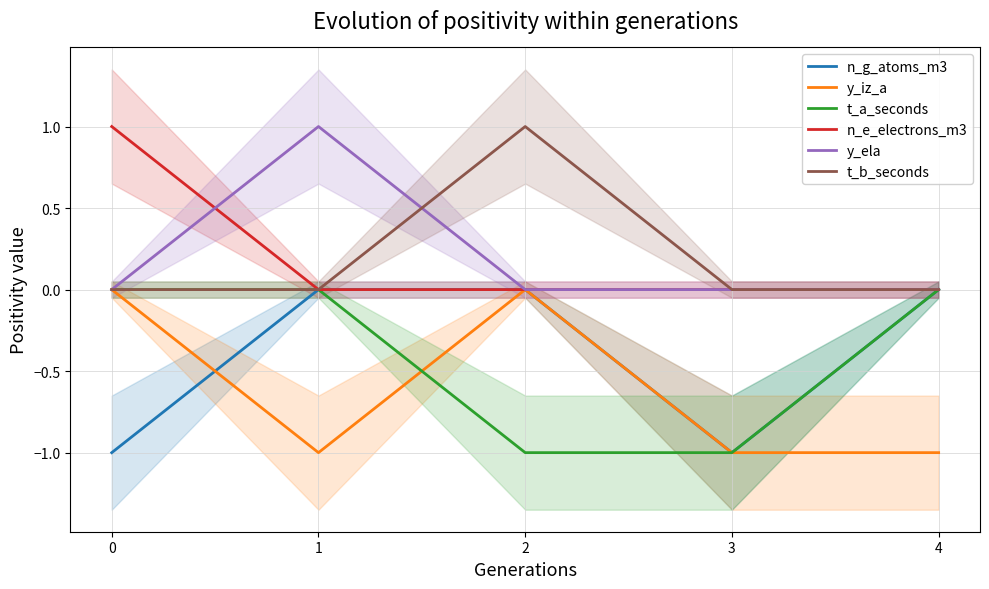

True or false: n_g_atoms_m3 and n_e_electrons_m3 cross at least once.

False